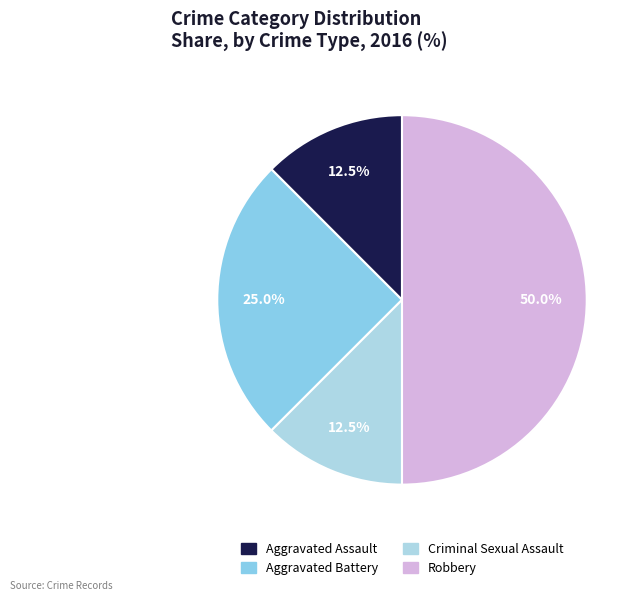

Is it true that Aggravated Assault is 12% of the pie?

True